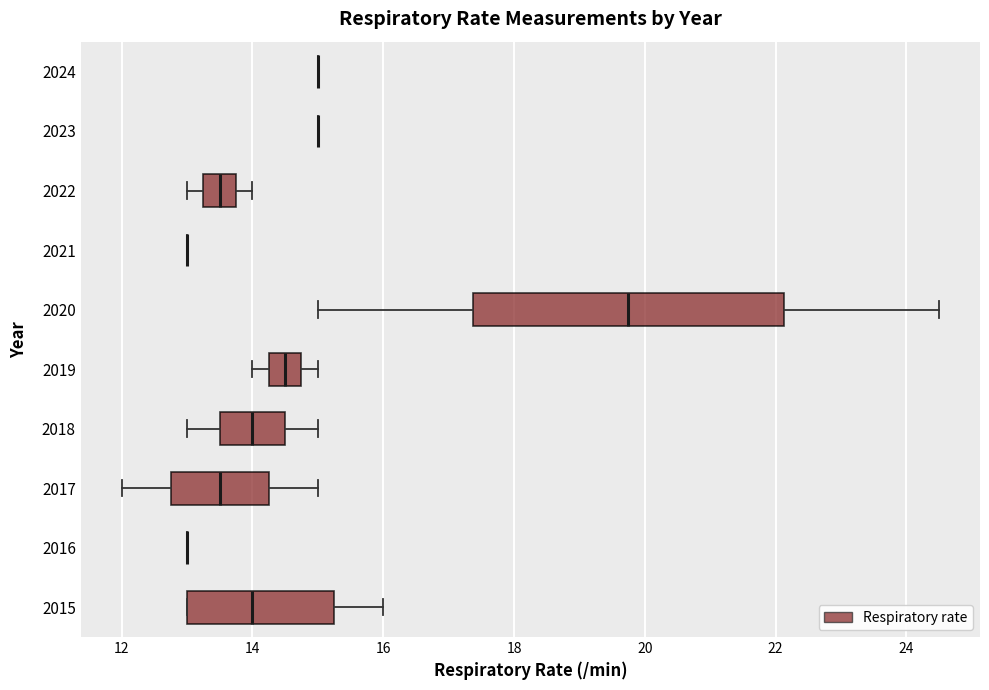

Reading bottom to top, transcribe this box plot: for each box, give where its median line is, the range the box spans, and where its two whiskers end, as read against the x-axis. The values are not printed on the chart, so give them approximately, as read against the axis.

2015: median 14.0, box 13.0 to 15.2, whiskers 13.0 to 16.0
2016: box collapsed to a line at 13.0, whiskers 13.0 to 13.0
2017: median 13.6, box 12.8 to 14.2, whiskers 12.0 to 15.0
2018: median 14.0, box 13.6 to 14.6, whiskers 13.0 to 15.0
2019: median 14.6, box 14.2 to 14.8, whiskers 14.0 to 15.0
2020: median 19.8, box 17.4 to 22.2, whiskers 15.0 to 24.6
2021: box collapsed to a line at 13.0, whiskers 13.0 to 13.0
2022: median 13.6, box 13.2 to 13.8, whiskers 13.0 to 14.0
2023: box collapsed to a line at 15.0, whiskers 15.0 to 15.0
2024: box collapsed to a line at 15.0, whiskers 15.0 to 15.0